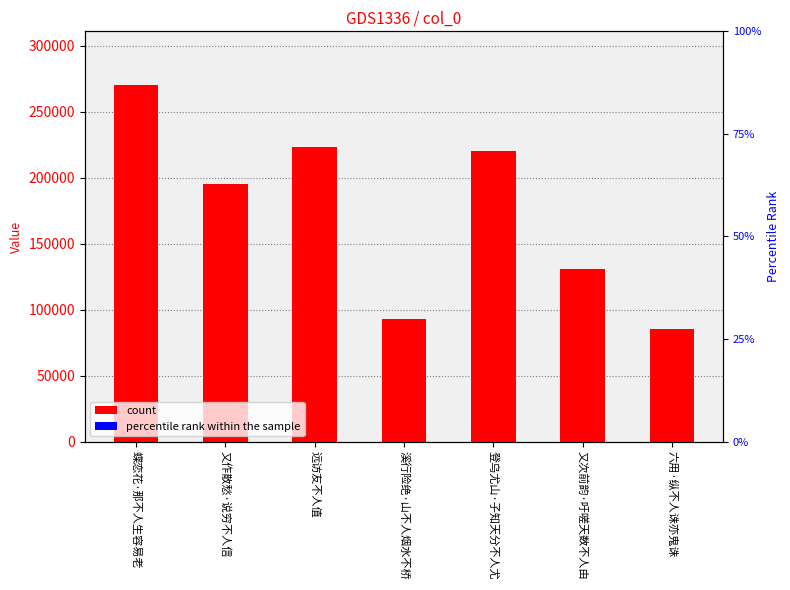

Reading left to right, list all the values displayed in this chart.

蝶恋花·那不人生容易老=270262	又作散愁·说穷不人信=195369	远访友不人值=223126	溪行险绝·山不人烟水不桥=92860	登乌尤山·子知天分不人尤=220444	又次前韵·吁嗟天数不人由=131068	六用·纵不人诛亦鬼诛=85324